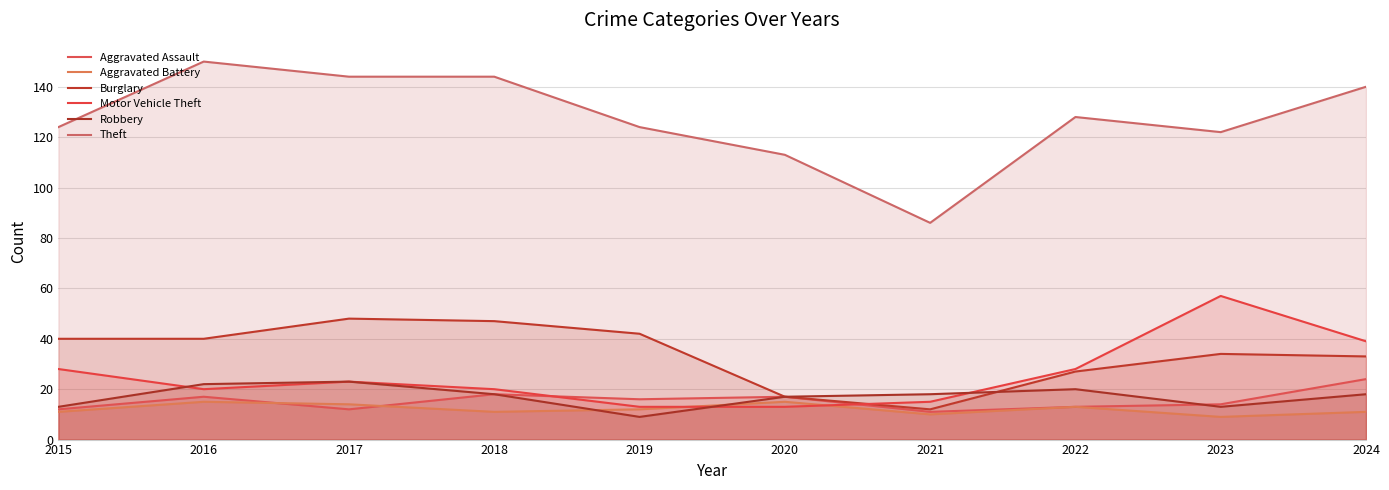

How many lines are shown in the chart?

6